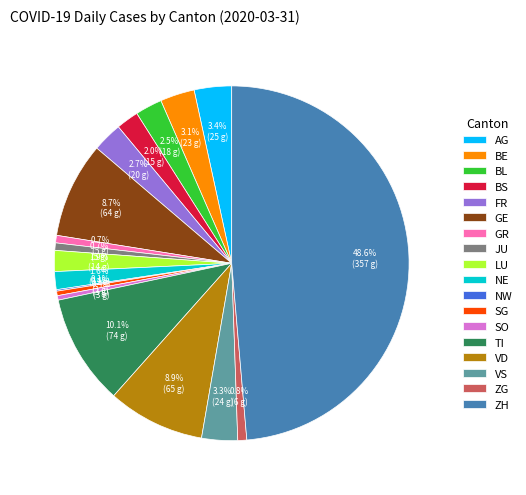

To the nearest percent, what percentage of the pie is LU?

2%